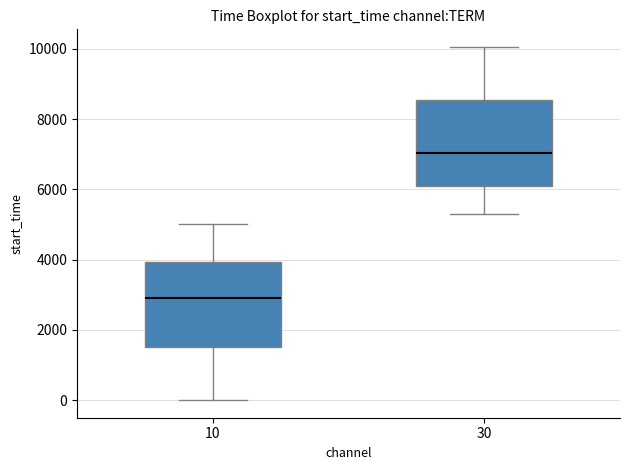

Reading left to right, read every box against the y-axis: the position of its median line, the range the box covers, and the ends of its whiskers. The values are not printed on the chart, so give them approximately, as read against the axis.

10: median 3000, box 1600 to 4000, whiskers 0 to 5000
30: median 7000, box 6200 to 8600, whiskers 5200 to 10000